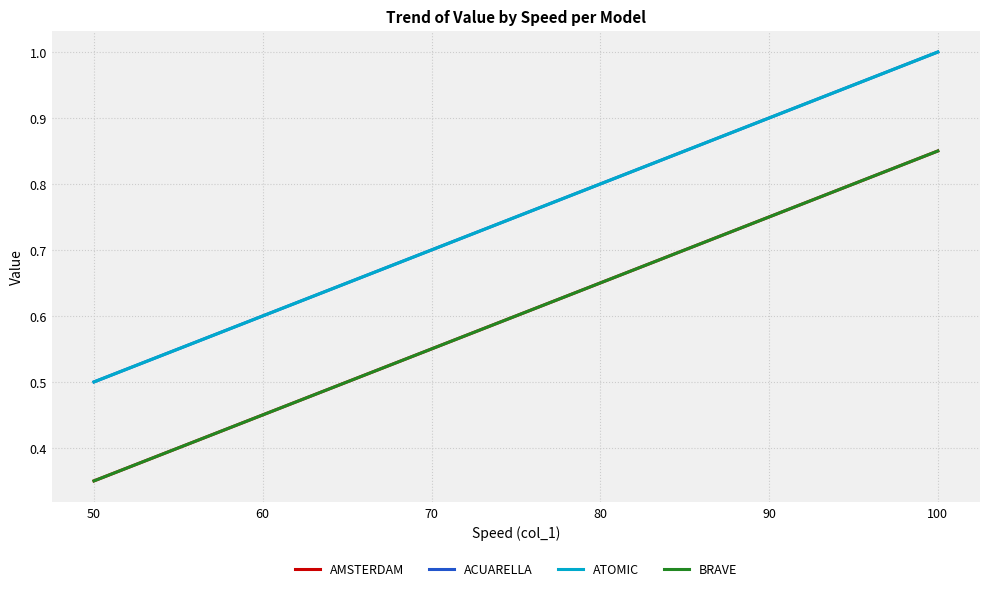

True or false: ATOMIC has more than 2 interior local peaks.

False